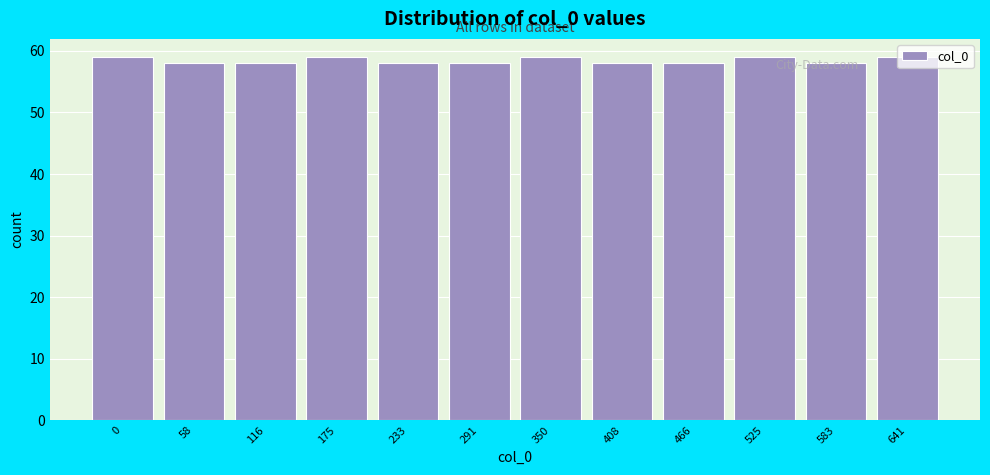

The value at 291 is 58. True or false?

True